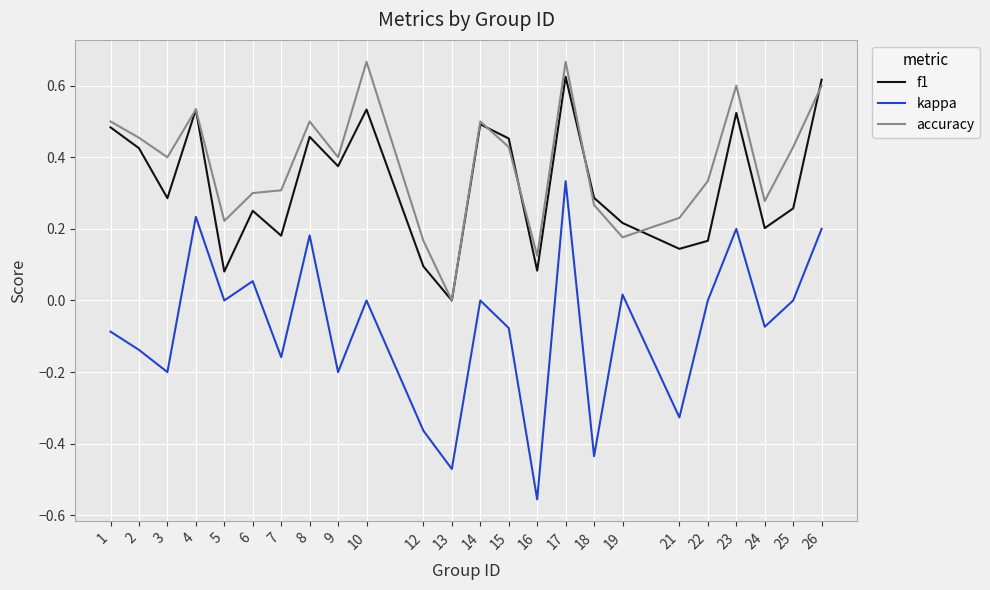

Which series has the widest spread of values?

kappa